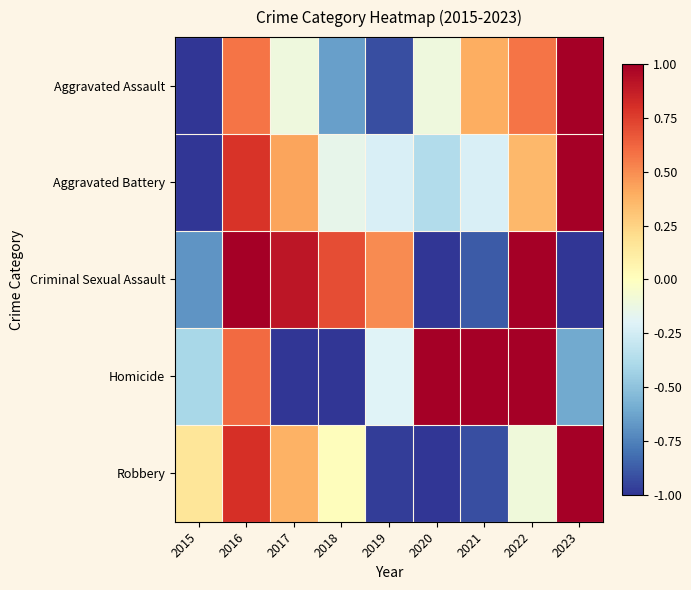

Reading left to right, list all the values displayed in this chart.

Aggravated Assault: 2015=-1.0	2016=0.6	2017=-0.1	2018=-0.6	2019=-0.9	2020=-0.1	2021=0.4	2022=0.6	2023=1.0
Aggravated Battery: 2015=-1.0	2016=0.8	2017=0.4	2018=-0.2	2019=-0.2	2020=-0.4	2021=-0.2	2022=0.4	2023=1.0
Criminal Sexual Assault: 2015=-0.7	2016=1.0	2017=0.9	2018=0.7	2019=0.5	2020=-1.0	2021=-0.9	2022=1.0	2023=-1.0
Homicide: 2015=-0.4	2016=0.6	2017=-1.0	2018=-1.0	2019=-0.2	2020=1.0	2021=1.0	2022=1.0	2023=-0.6
Robbery: 2015=0.2	2016=0.8	2017=0.4	2018=0.0	2019=-1.0	2020=-1.0	2021=-0.9	2022=-0.1	2023=1.0